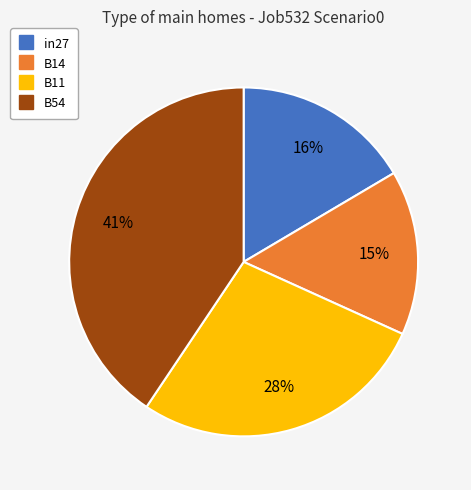

To the nearest percent, what is the average slice percentage?

25%